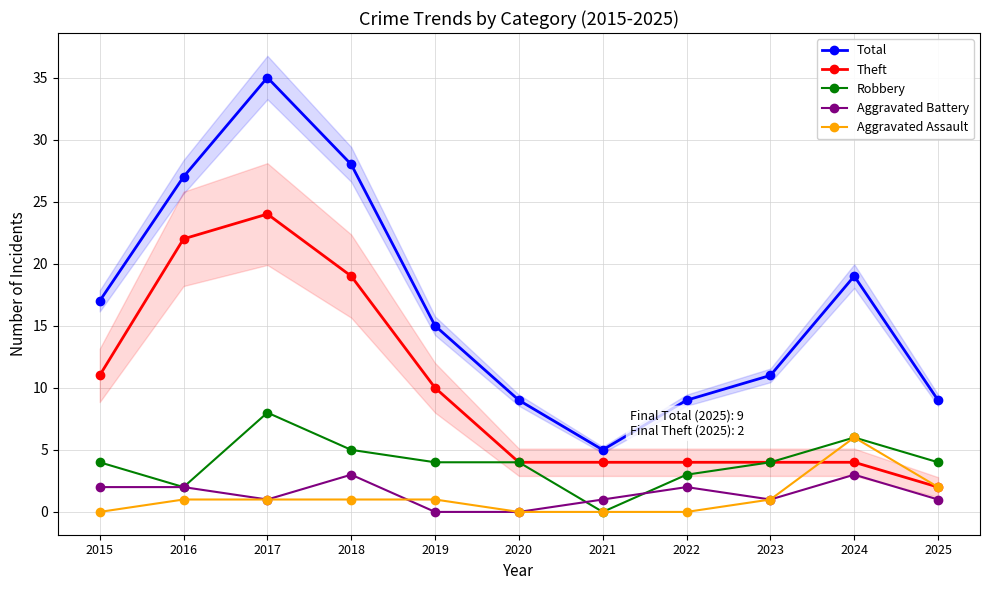

How many values in the Robbery series are below 4?

3